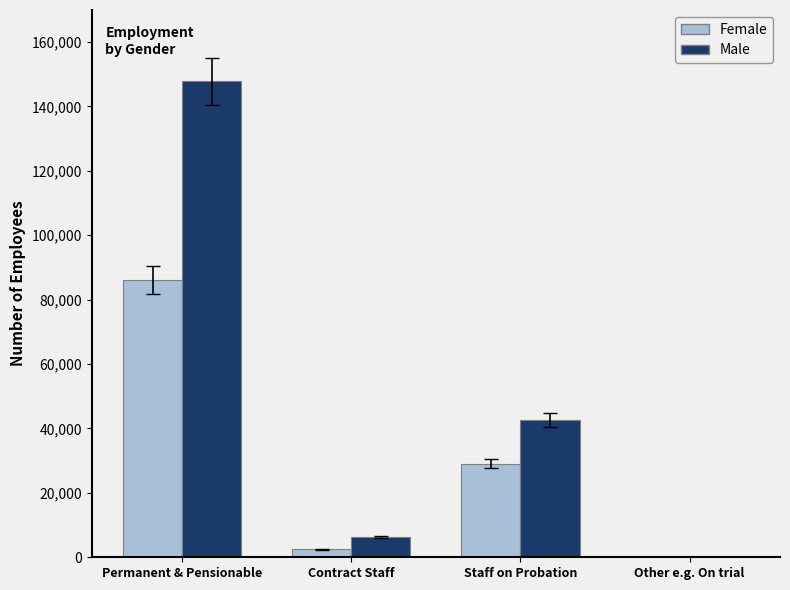

Reading right to left, transcribe all the data shown in this chart.

Female: Other e.g. On trial=7	Staff on Probation=29107	Contract Staff=2429	Permanent & Pensionable=86163
Male: Other e.g. On trial=6	Staff on Probation=42707	Contract Staff=6336	Permanent & Pensionable=147746